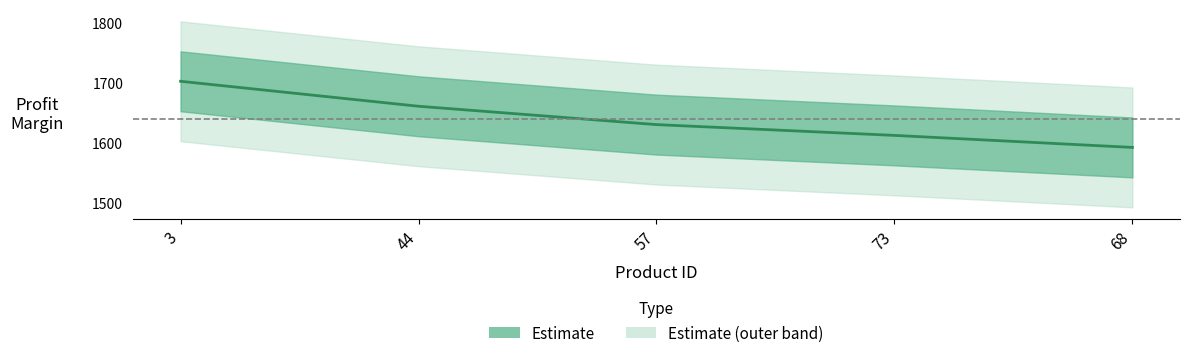

What is the label of the 5th point from the left?

68